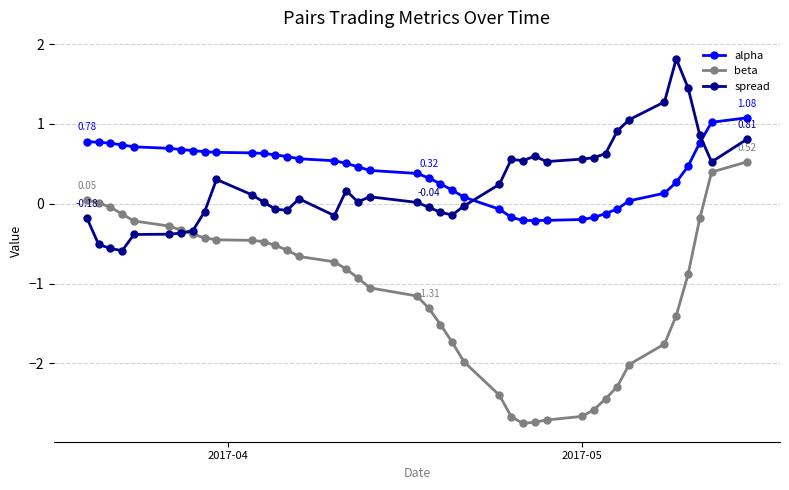

Count the number of data series in this chart.

3